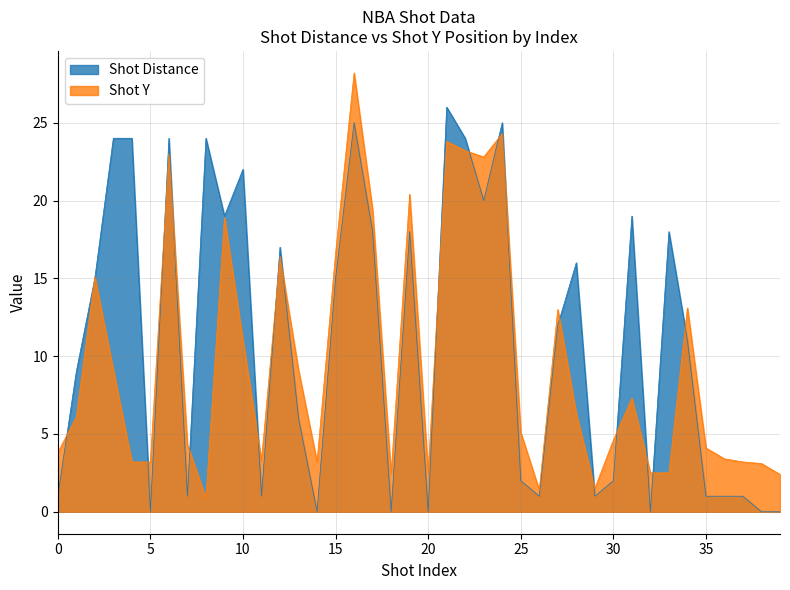

Where is the first local maximum for Shot Distance?

6